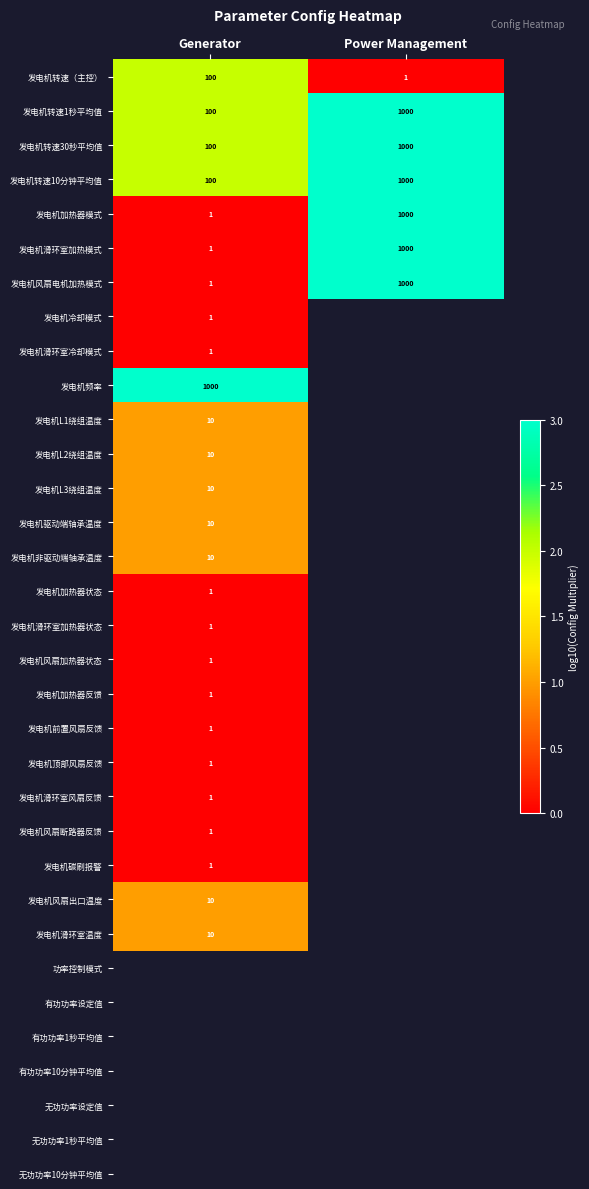

Which category has the lowest value in the 发电机转速10分钟平均值 series?

Generator